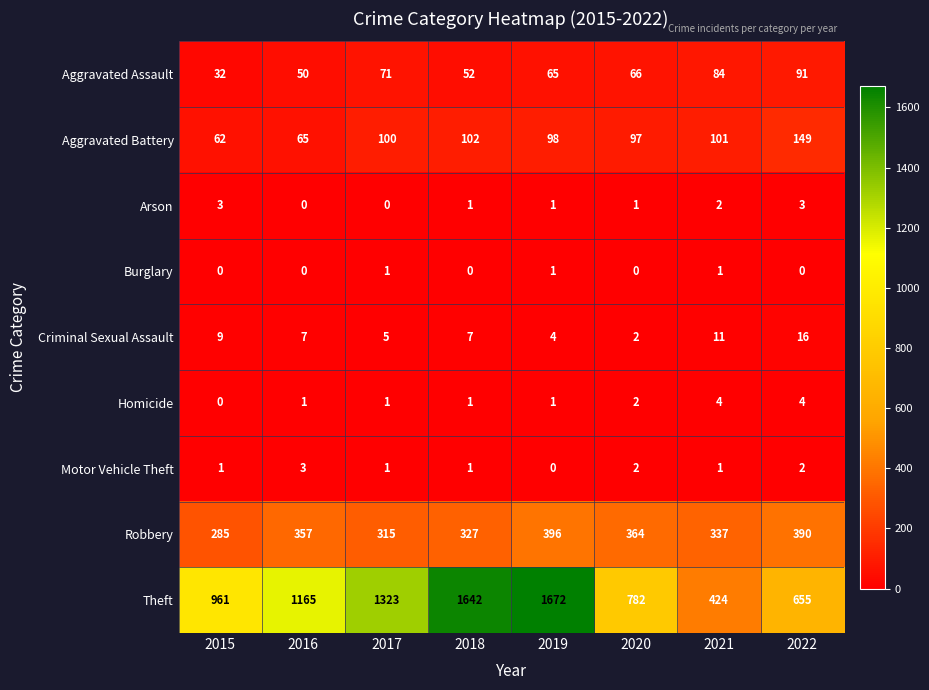

At which category is the sum across all series the highest?

2019